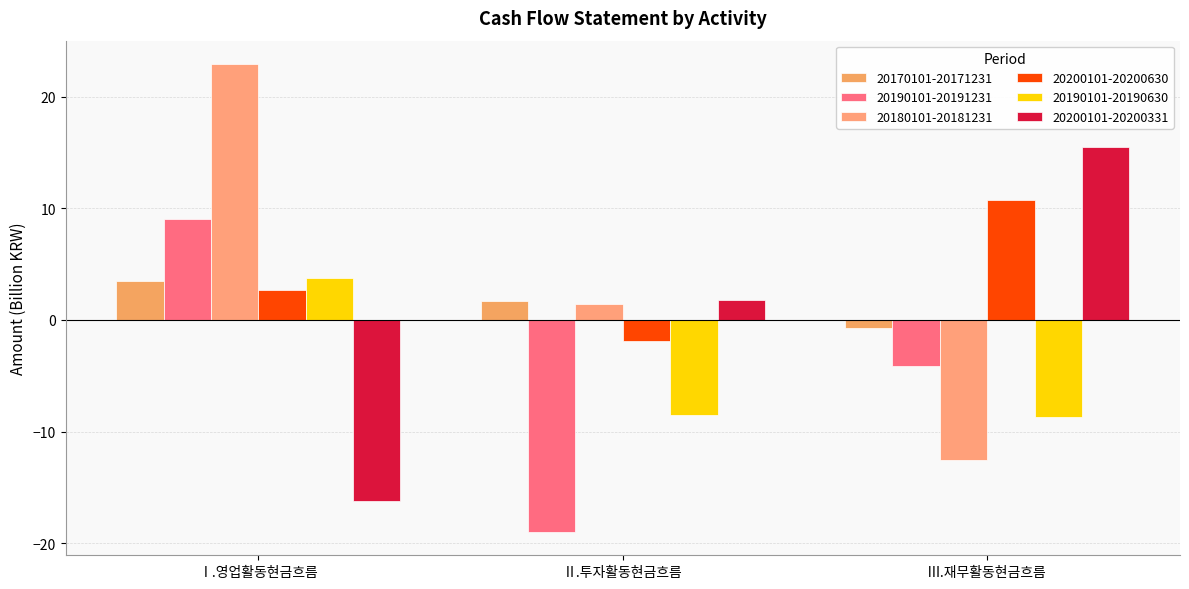

Reading left to right, what are all the values shown in this chart?

20170101-20171231: 3.5	1.7	-0.7
20190101-20191231: 9.0	-19.0	-4.1
20180101-20181231: 22.9	1.5	-12.5
20200101-20200630: 2.7	-1.9	10.7
20190101-20190630: 3.8	-8.5	-8.7
20200101-20200331: -16.2	1.8	15.5